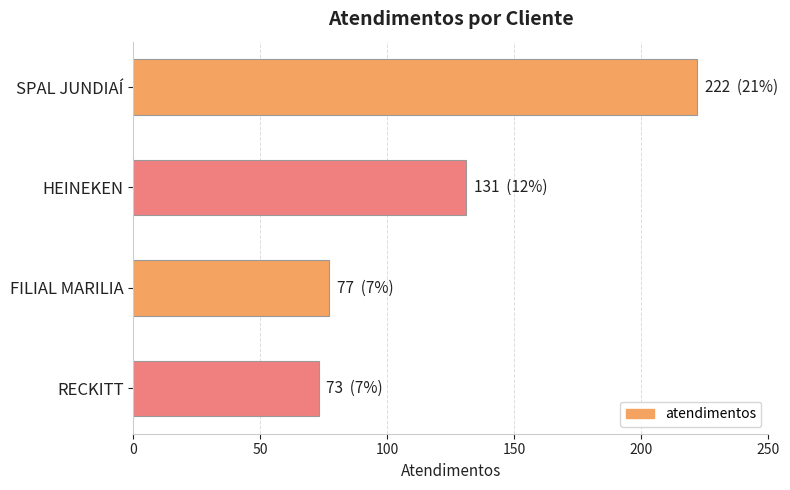

The value at HEINEKEN is 220. True or false?

False